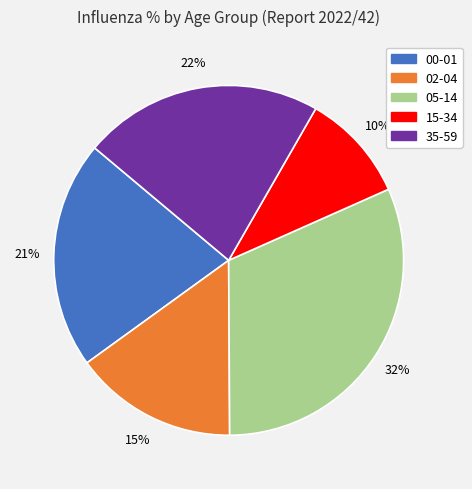

Count the number of slices in the pie.

5